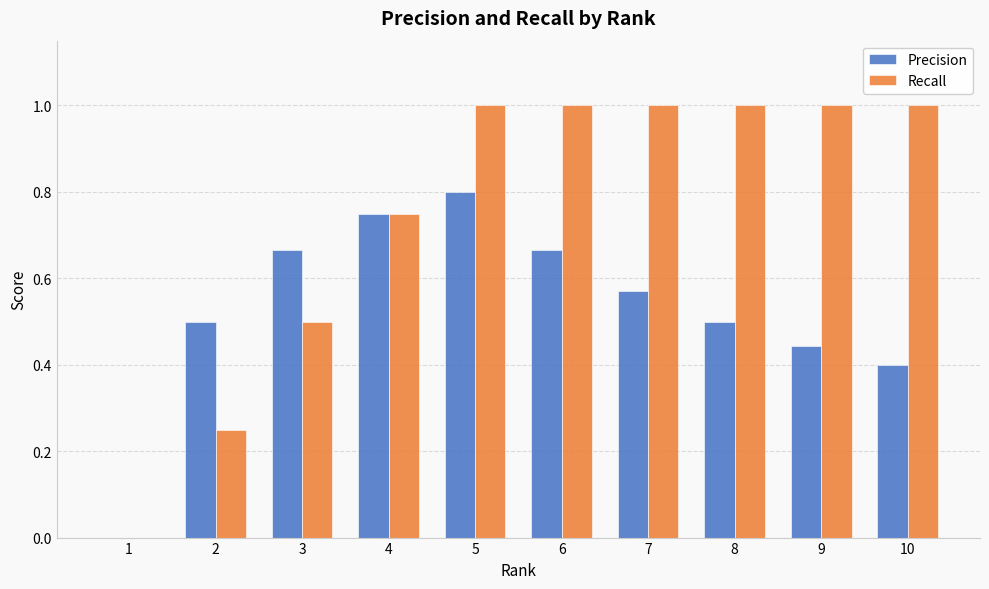

Is it true that Recall equals -0.5 at 1?

False